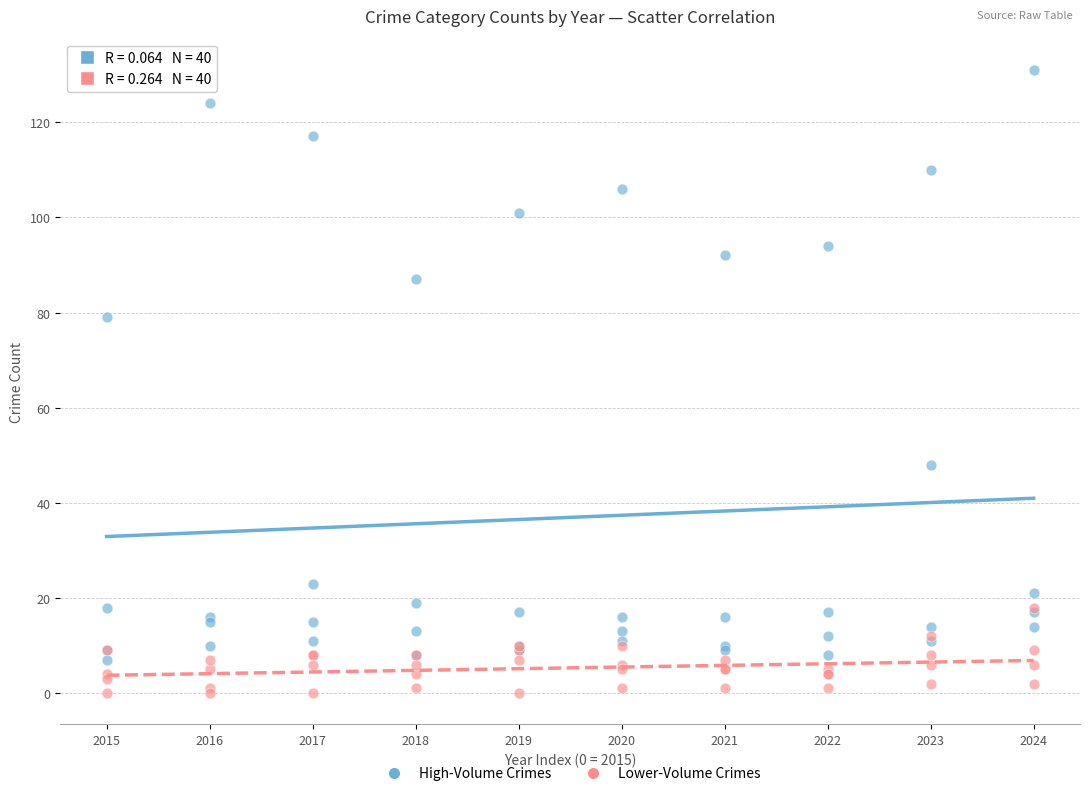

What are all the series names shown in the legend?

High-Volume Crimes, Lower-Volume Crimes